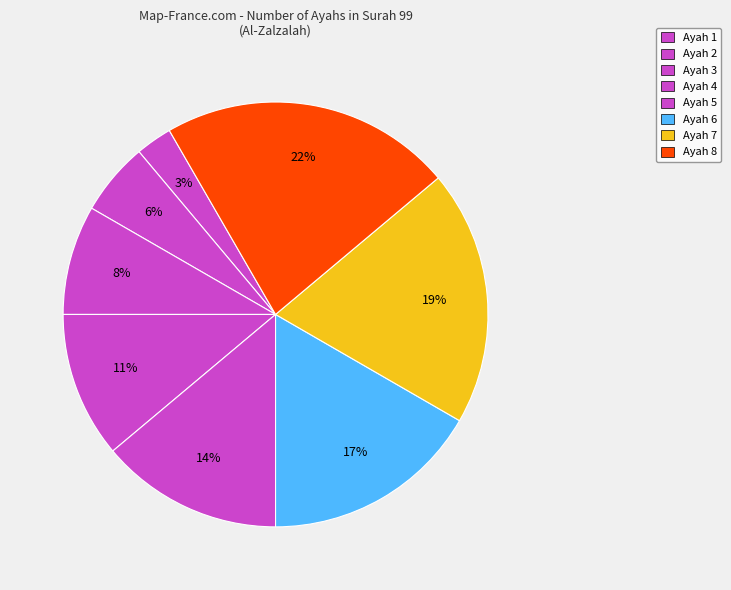

Which has a higher value, Ayah 3 or Ayah 5?

Ayah 5